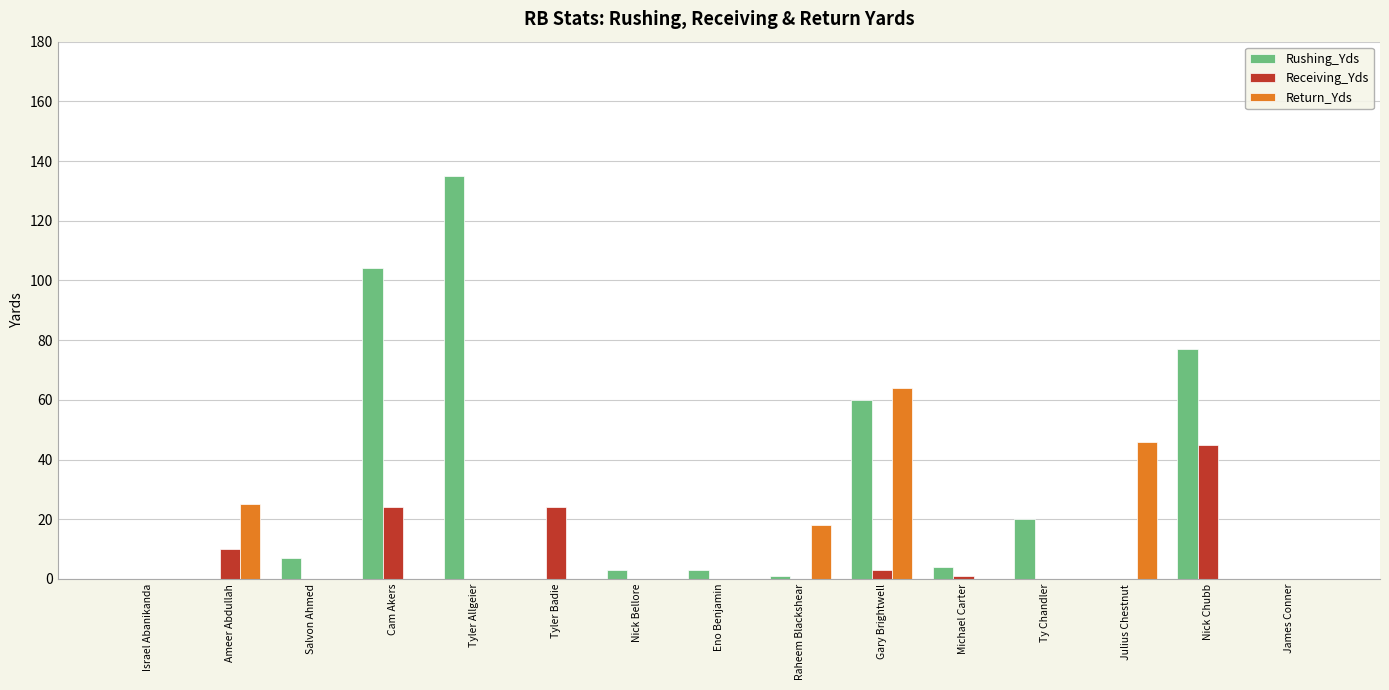

What is the highest value of the Receiving_Yds series?

45